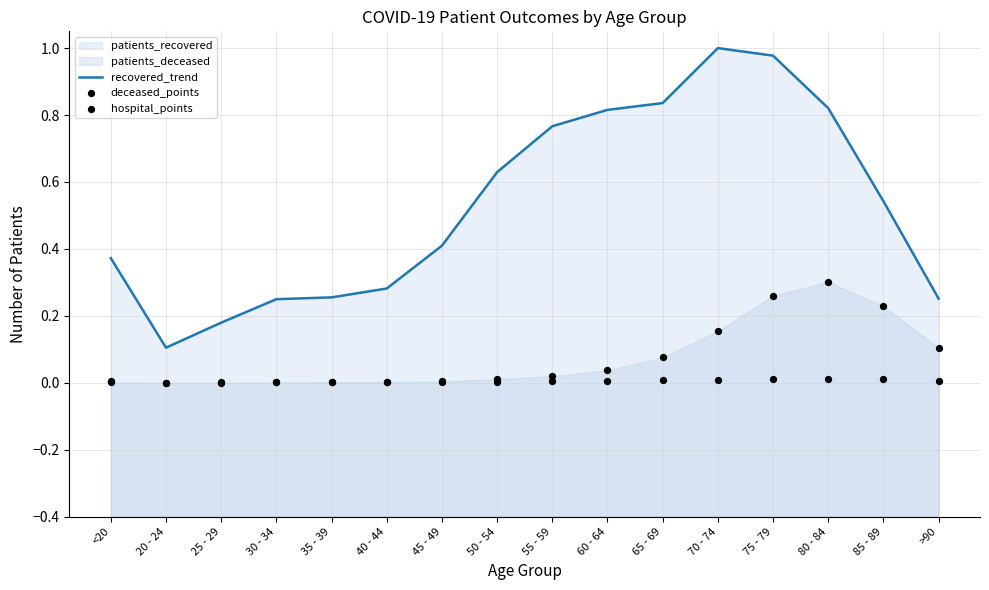

Is the value of recovered_trend at 70 - 74 greater than the value of deceased_points at 45 - 49?

Yes